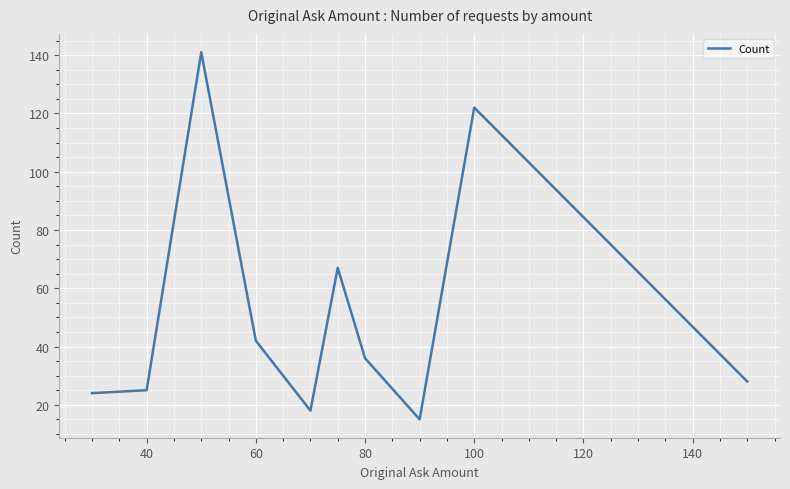

What is the greatest value displayed?

141